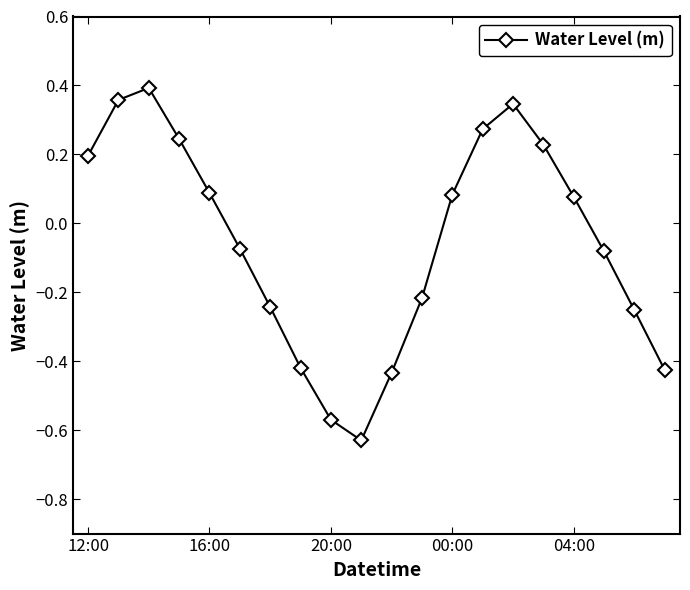

How many distinct data groups are displayed?

1